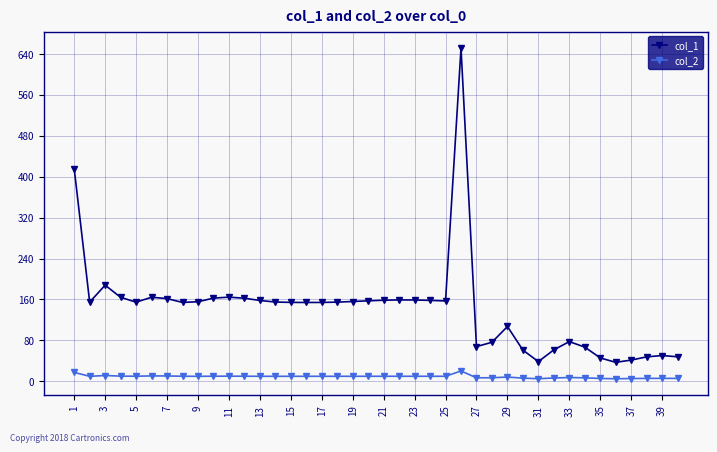

Which series has the widest spread of values?

col_1